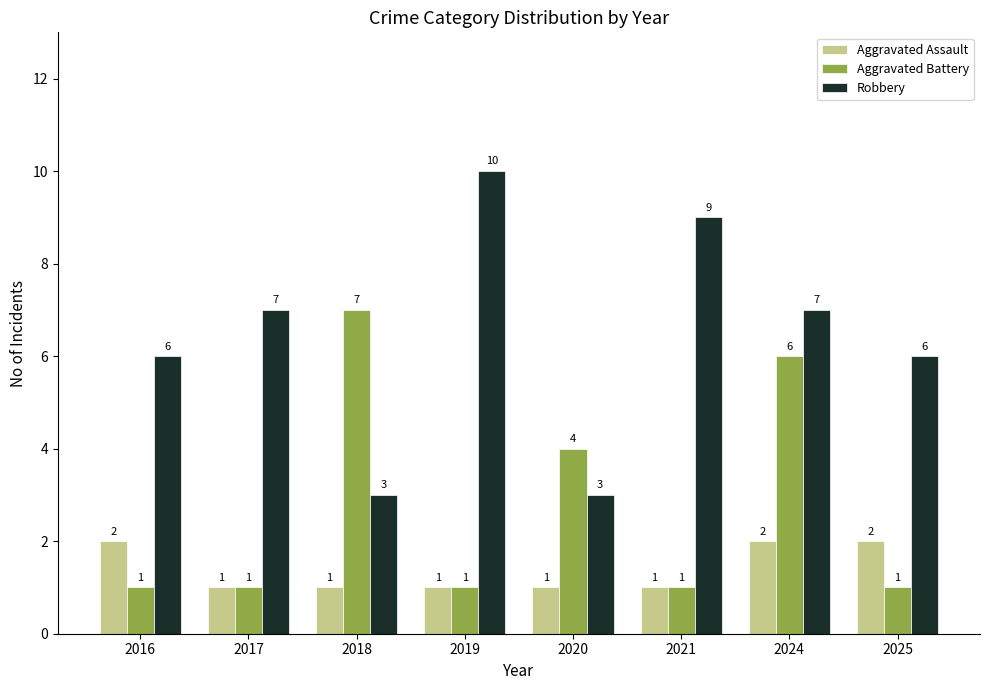

Does the chart contain any negative values?

No